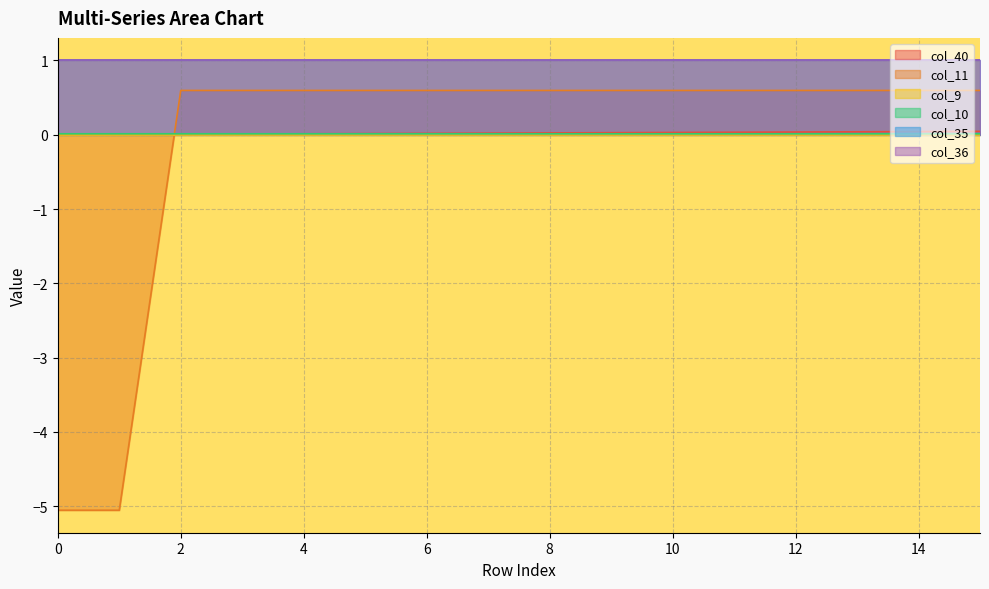

Does the chart have visible grid lines?

Yes